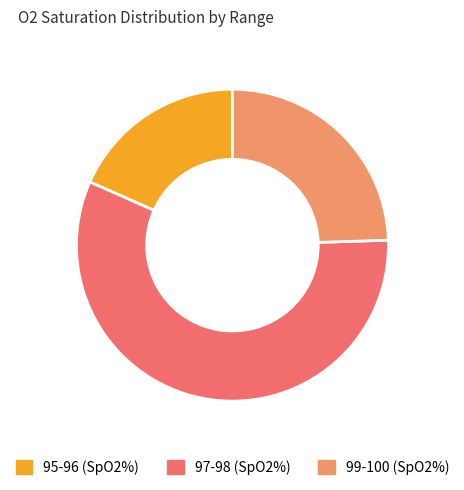

Is there a majority slice in this chart?

Yes